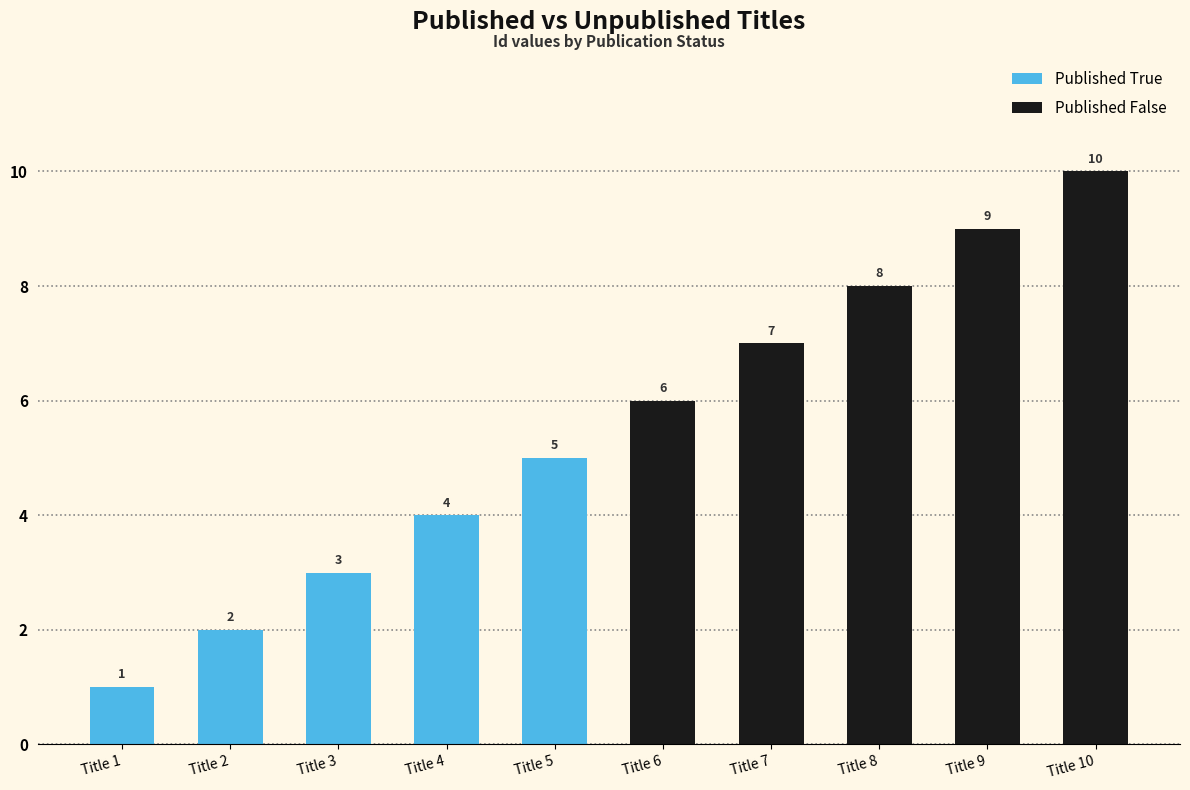

Which series has the largest range (max minus min)?

Published True